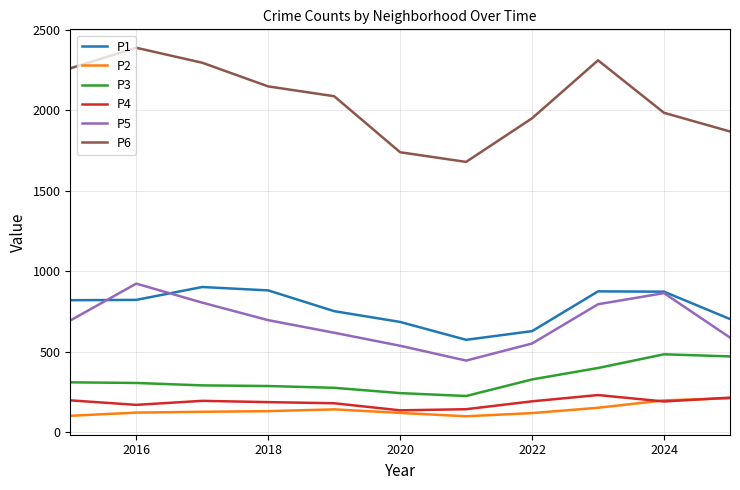

What is the average value of the P6 series?

2064